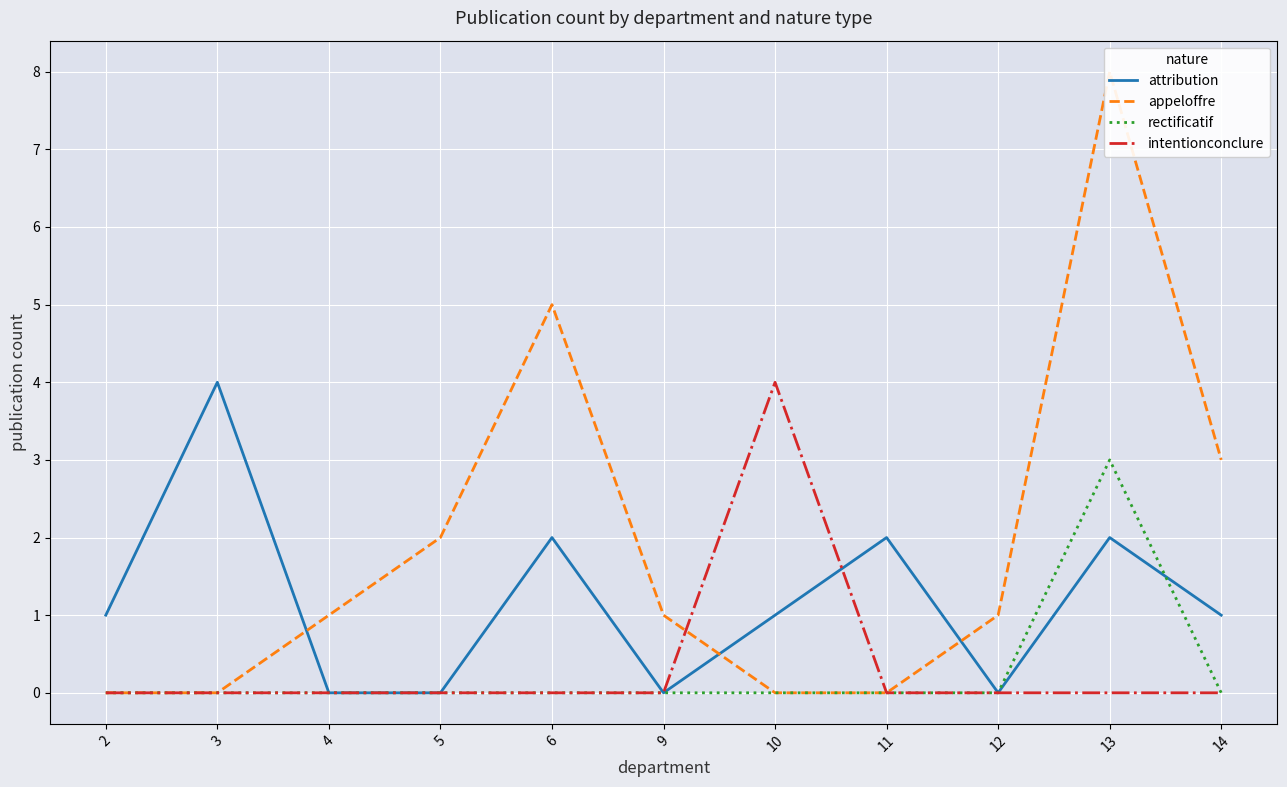

How many categories are shown in the chart?

11